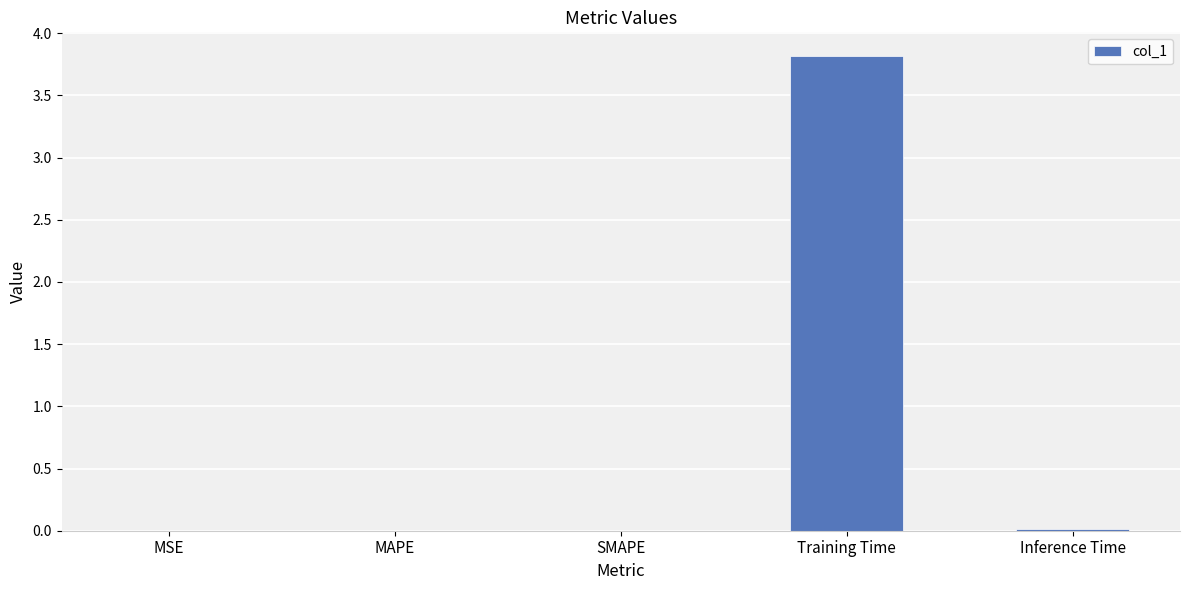

What is the greatest value displayed?

3.8